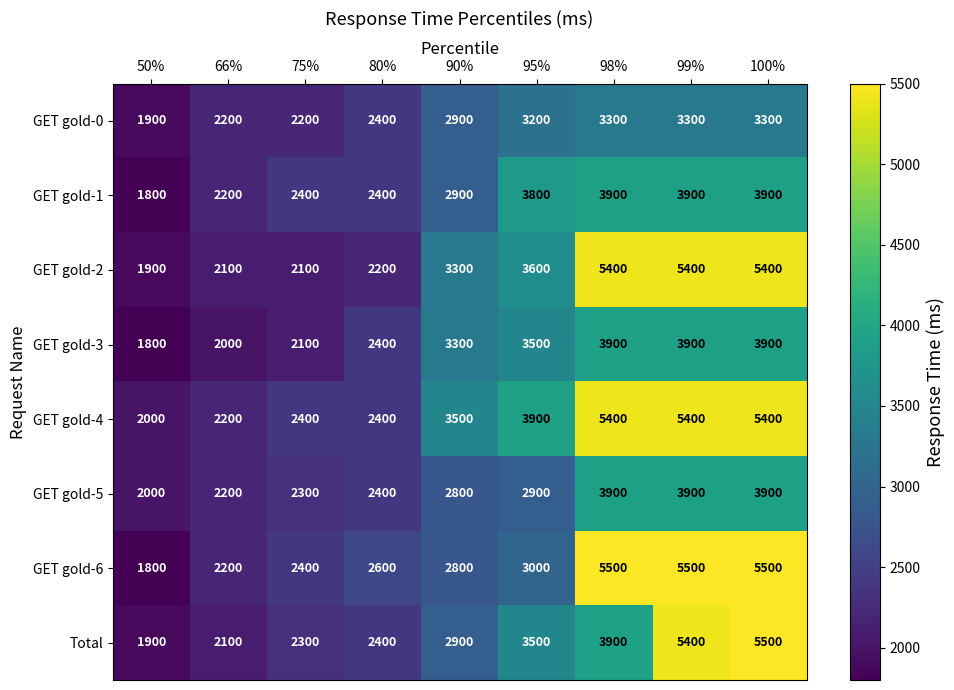

The value of GET gold-1 at 98% is 5538. True or false?

False